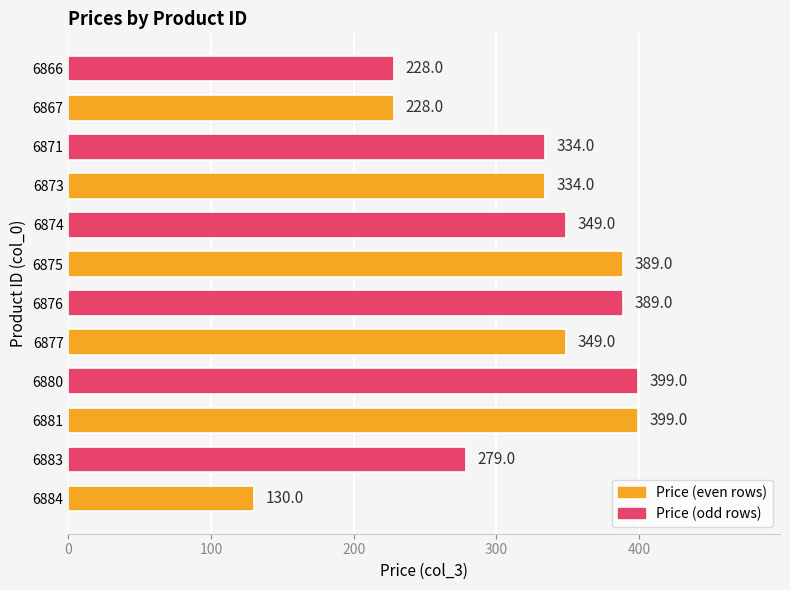

The chart shows a value of 399 at 6880. True or false?

True